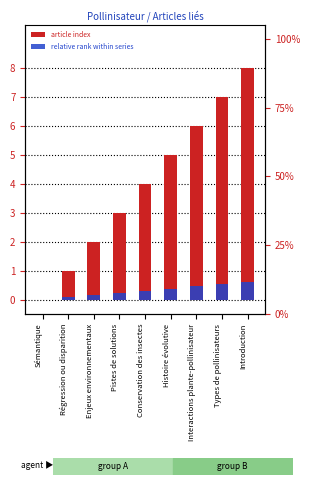

What is the difference between the relative rank within series values at Régression ou disparition and Sémantique?

0.1